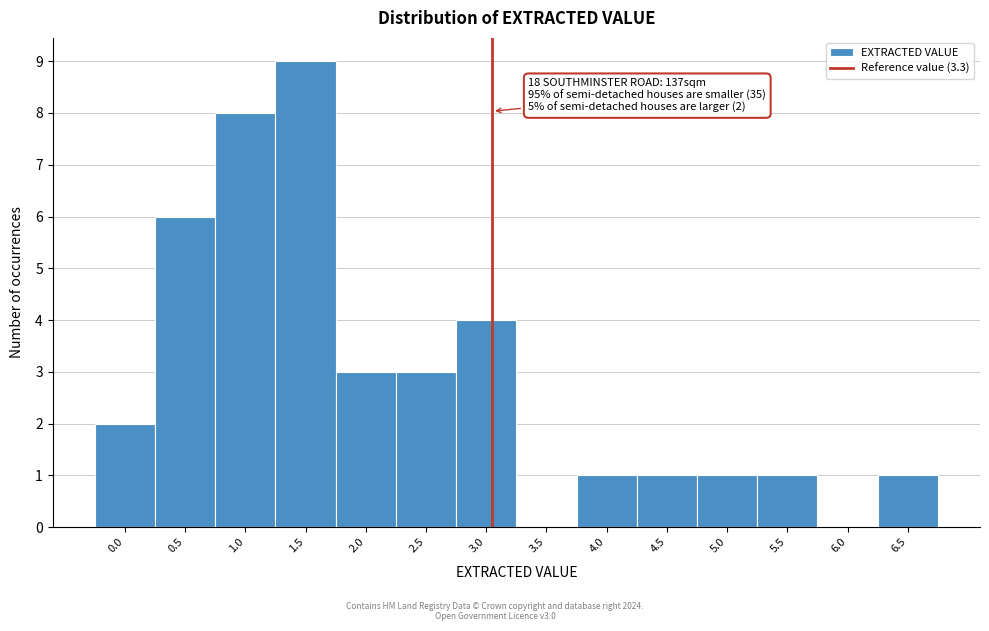

Reading right to left, extract all data points from this chart.

6.5=1	6.0=0	5.5=1	5.0=1	4.5=1	4.0=1	3.5=0	3.0=4	2.5=3	2.0=3	1.5=9	1.0=8	0.5=6	0.0=2